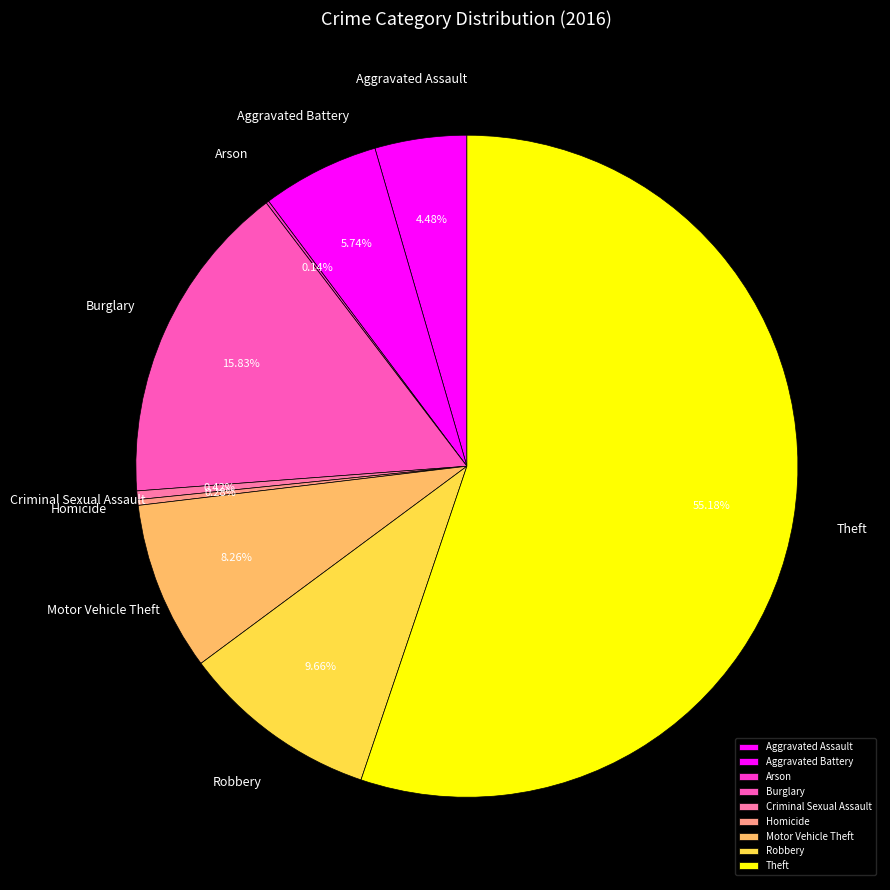

What percentage is the Aggravated Battery slice, to the nearest percent?

6%